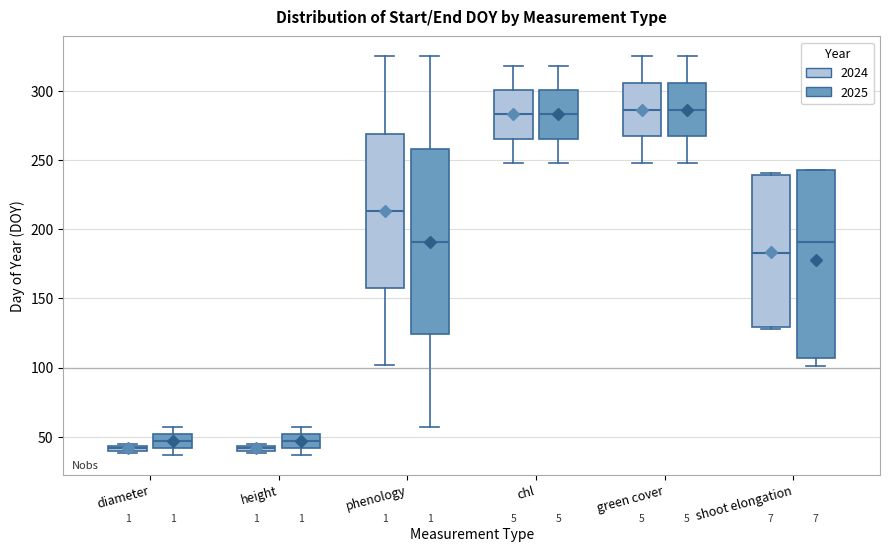

Where does the median line of the box for height (2025) sit on the y-axis? The values are not printed on the chart, so give them approximately, as read against the axis.

45